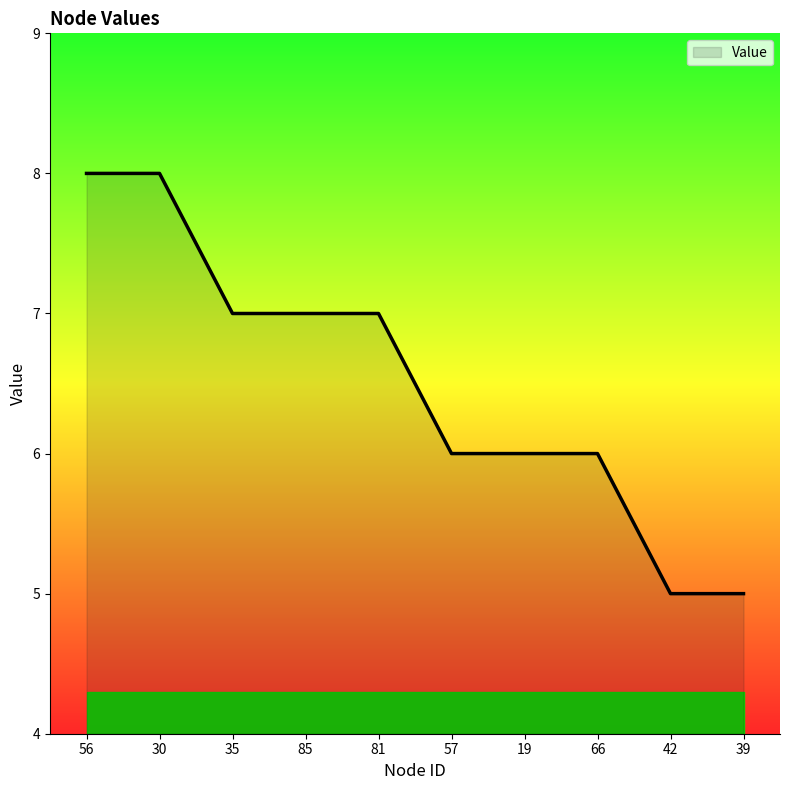

What is the ratio of the value at 35 to the value at 30?

0.9